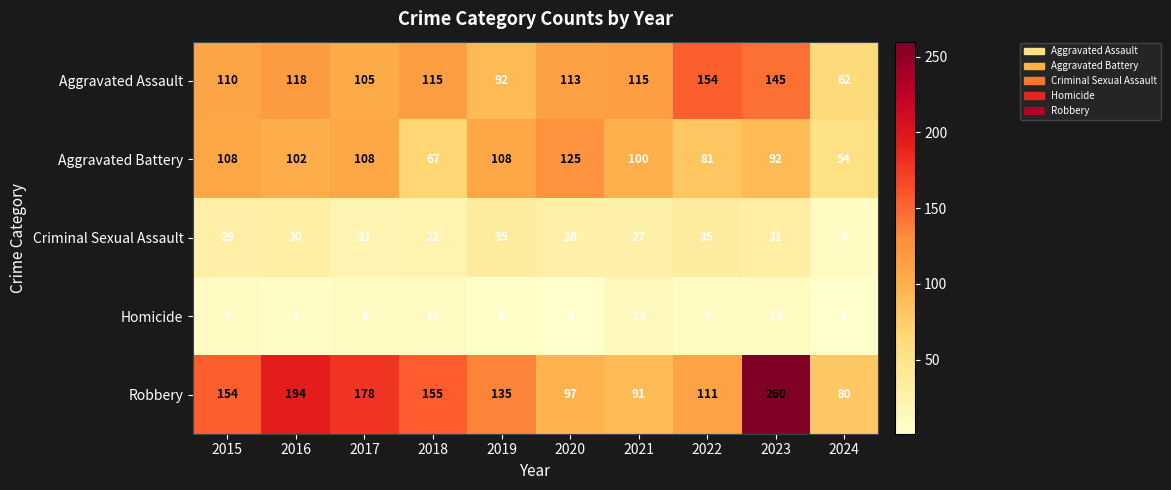

Which series has the largest total across all categories?

Robbery